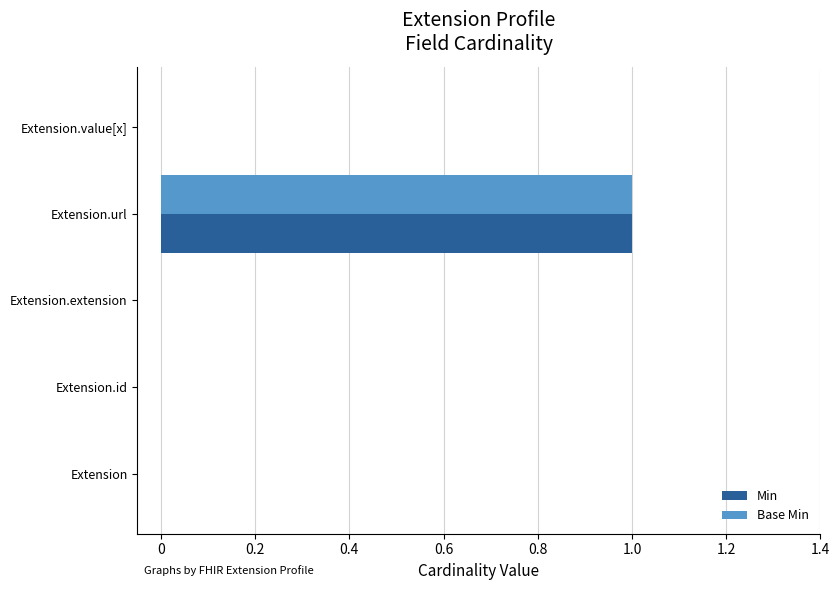

The Base Min series shows 0 at Extension.id. True or false?

True